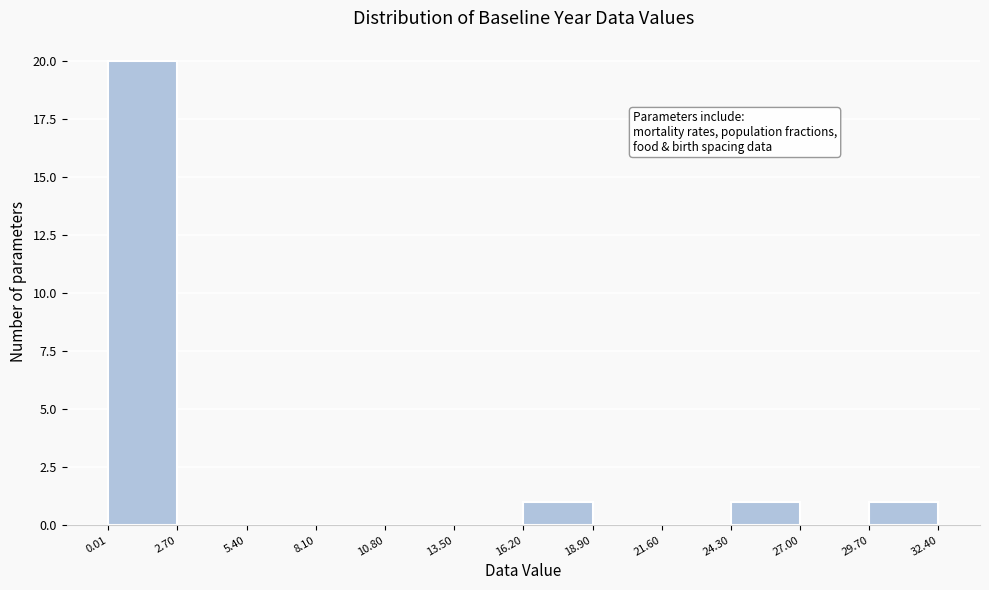

Reading left to right, transcribe this chart: for each bar, give the range it covers on the x-axis and its height. The values are not printed on the chart, so give them approximately, as read against the axis.

0.01 to 2.70: 20
2.70 to 5.40: 0
5.40 to 8.10: 0
8.10 to 10.80: 0
10.80 to 13.50: 0
13.50 to 16.20: 0
16.20 to 18.90: 1
18.90 to 21.60: 0
21.60 to 24.30: 0
24.30 to 27.00: 1
27.00 to 29.70: 0
29.70 to 32.40: 1